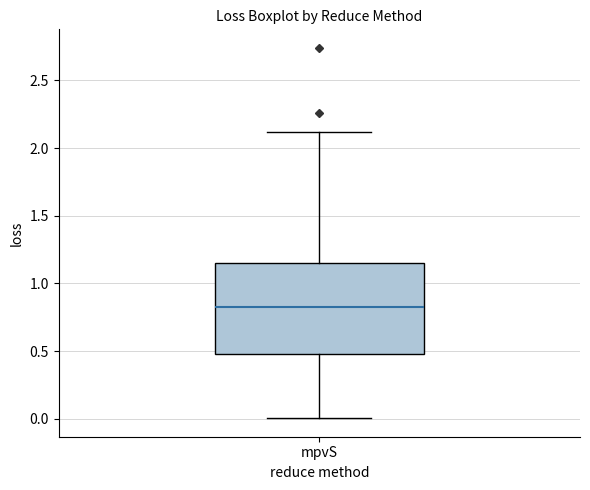

Read this box plot against the y-axis: the position of the median line, the range covered by the box, and the ends of both whiskers. The values are not printed on the chart, so give them approximately, as read against the axis.

median 0.85, box 0.50 to 1.15, whiskers 0.00 to 2.10